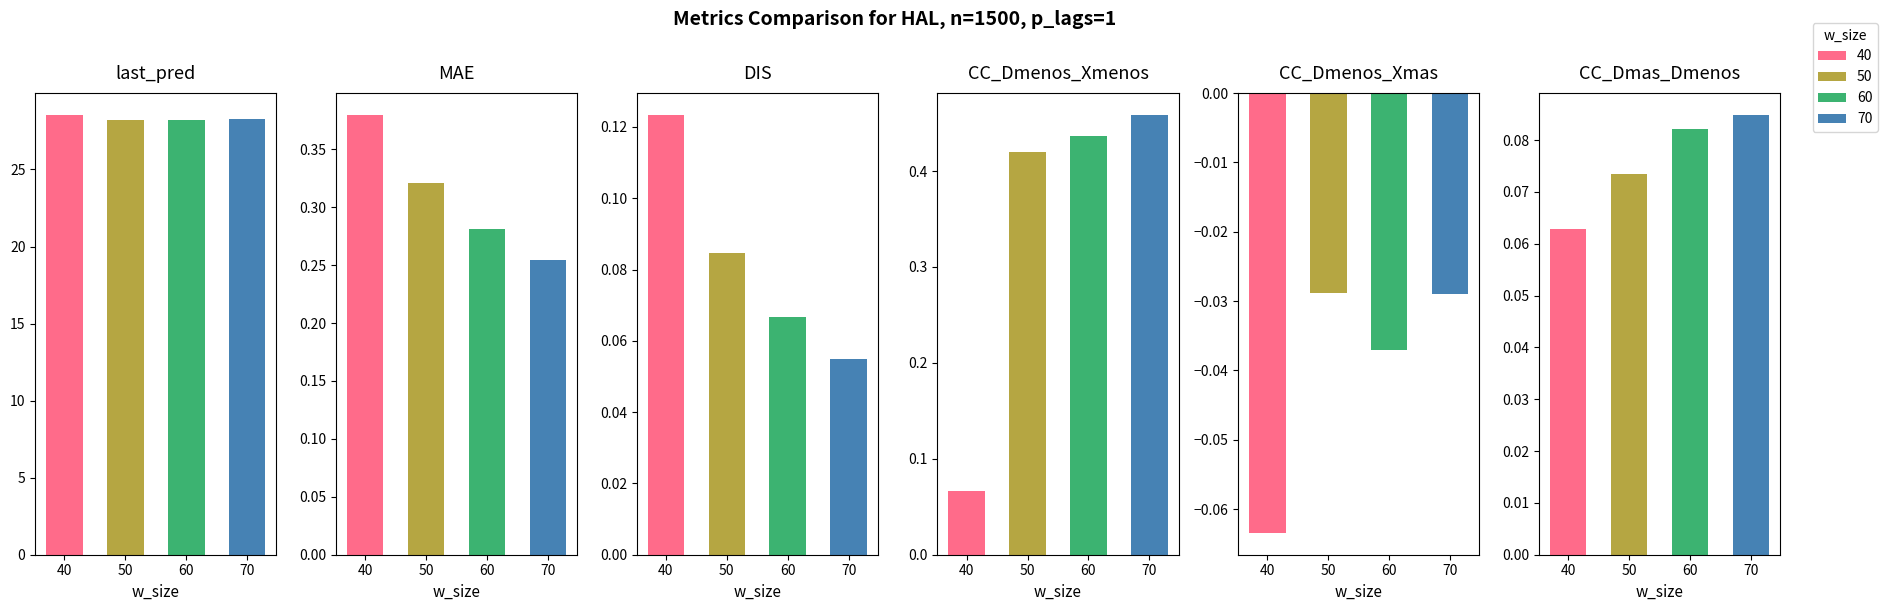

At which label does last_pred reach its minimum?

60